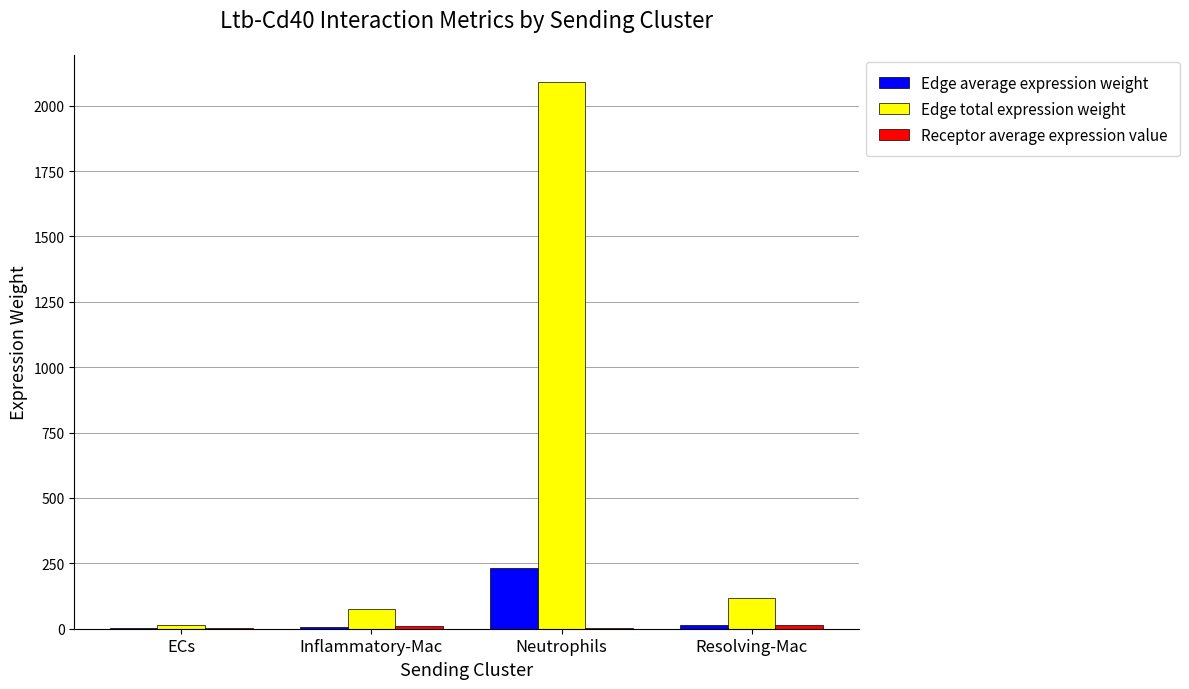

Between Neutrophils and Resolving-Mac, which series saw the biggest shift?

Edge total expression weight